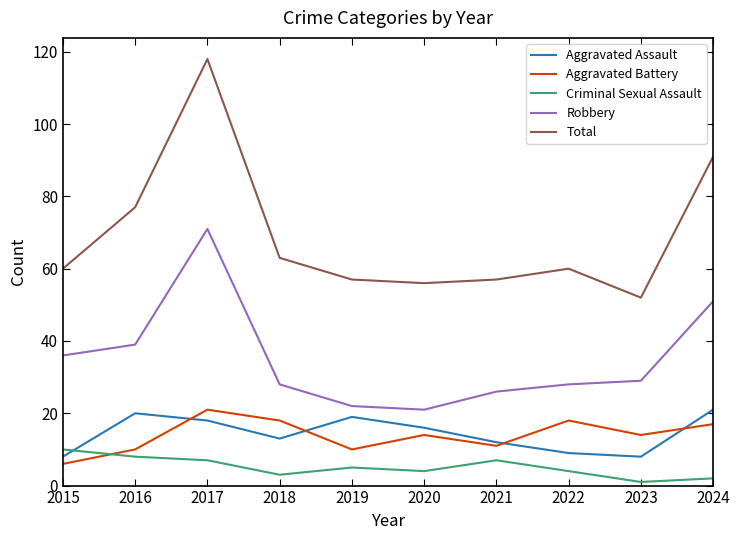

True or false: Aggravated Battery and Criminal Sexual Assault cross at least once.

True